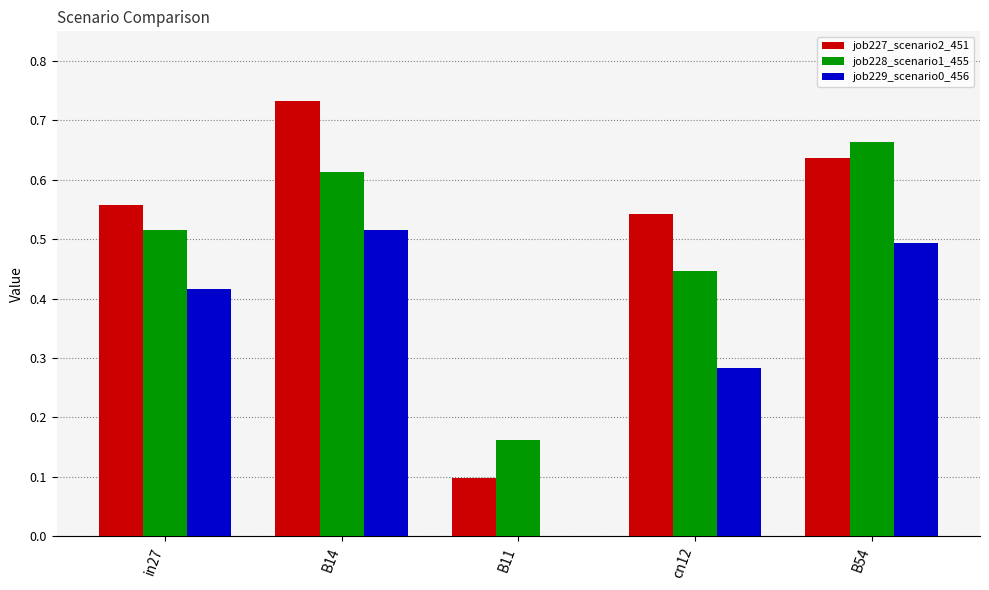

Which series changed the most between in27 and B54?

job228_scenario1_455